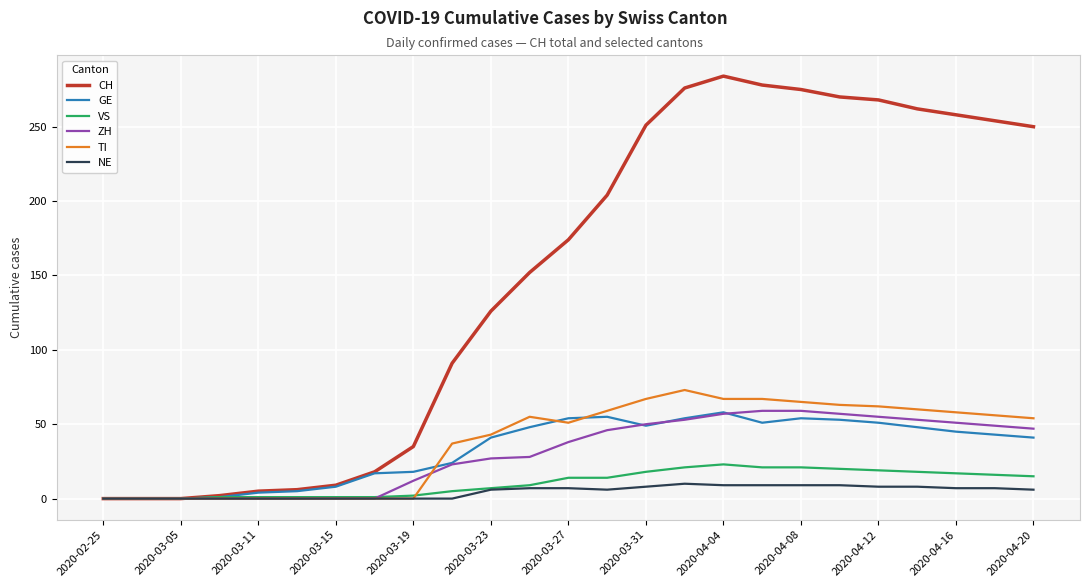

What is the maximum value shown in the chart?

284